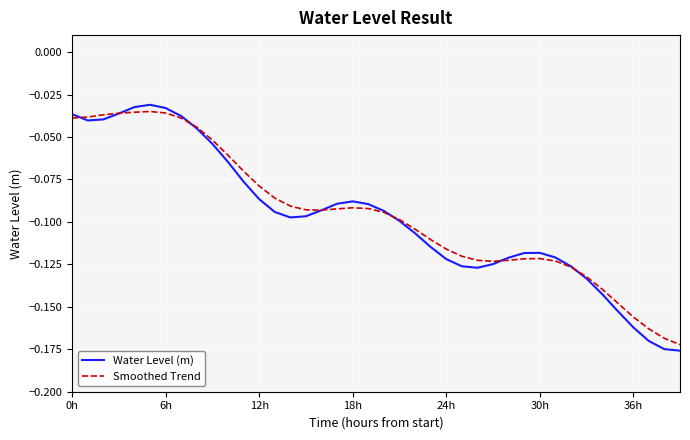

What are all the series names shown in the legend?

Water Level (m), Smoothed Trend